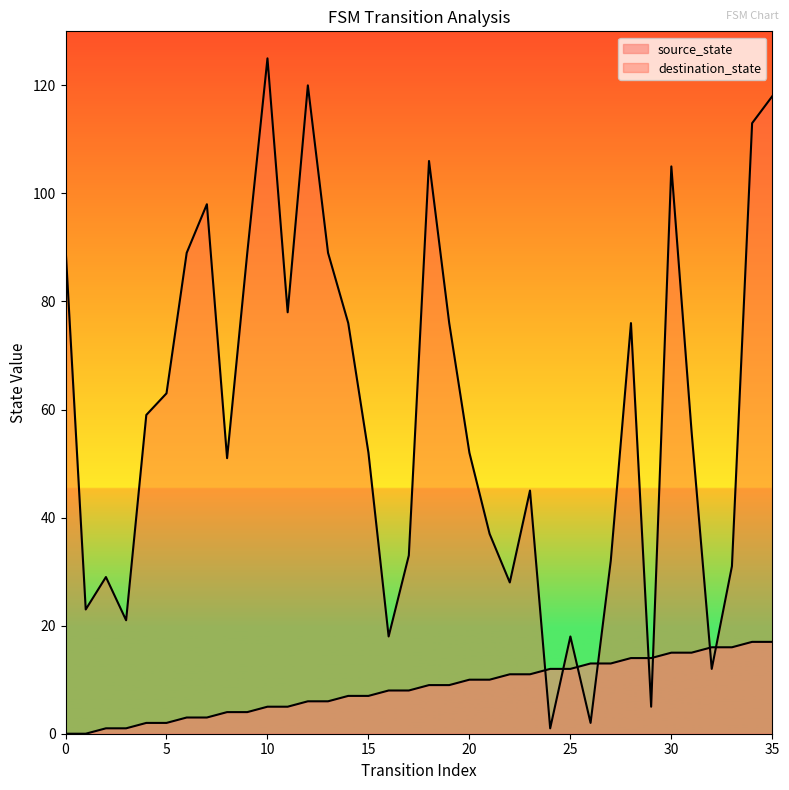

At 10, list the series in order from smallest to largest.

source_state, destination_state